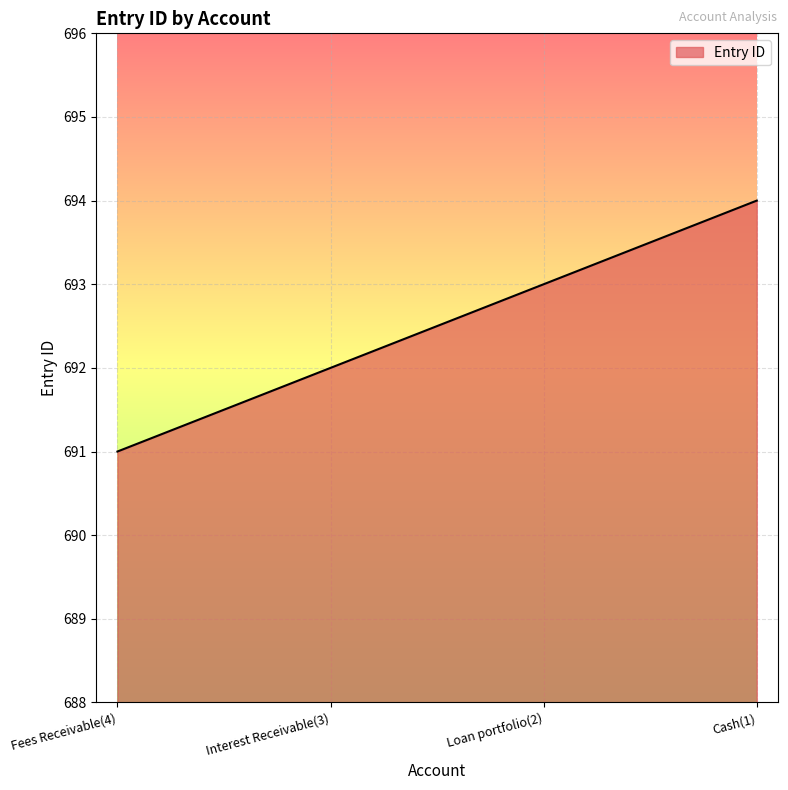

Reading left to right, transcribe all the data shown in this chart.

691	692	693	694